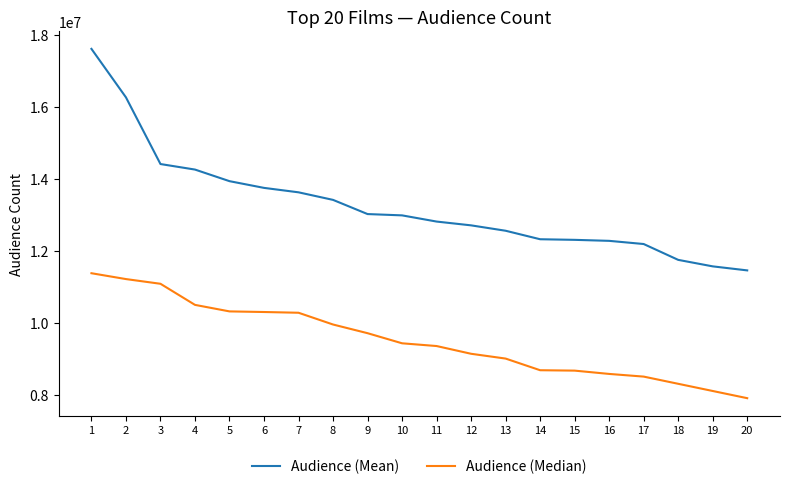

Which series has the widest spread of values?

Audience (Mean)